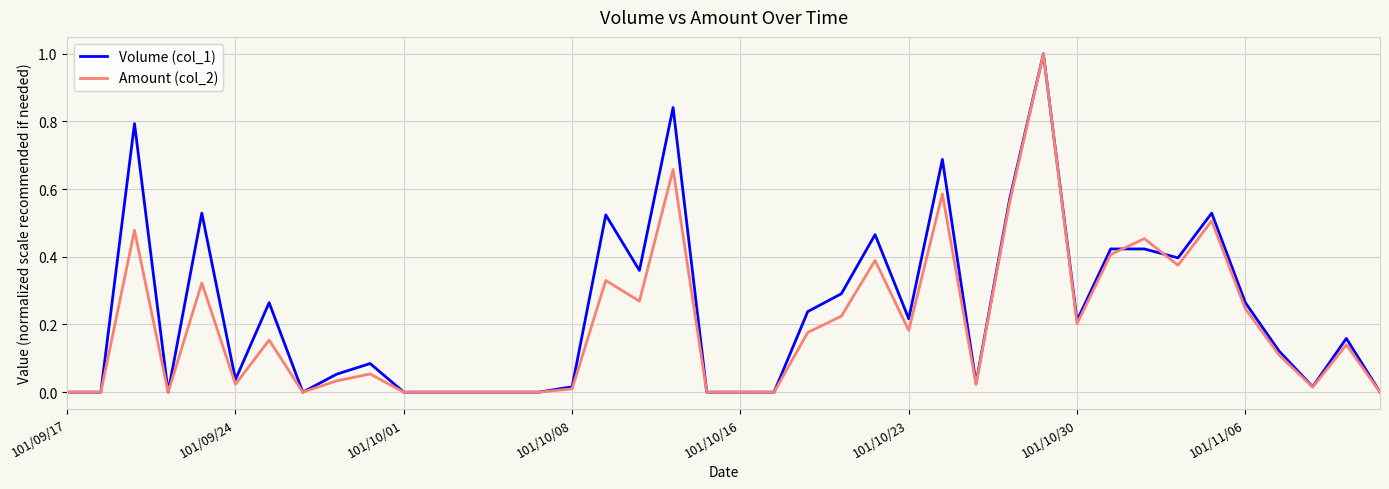

What is the highest value of the Amount (col_2) series?

1.0